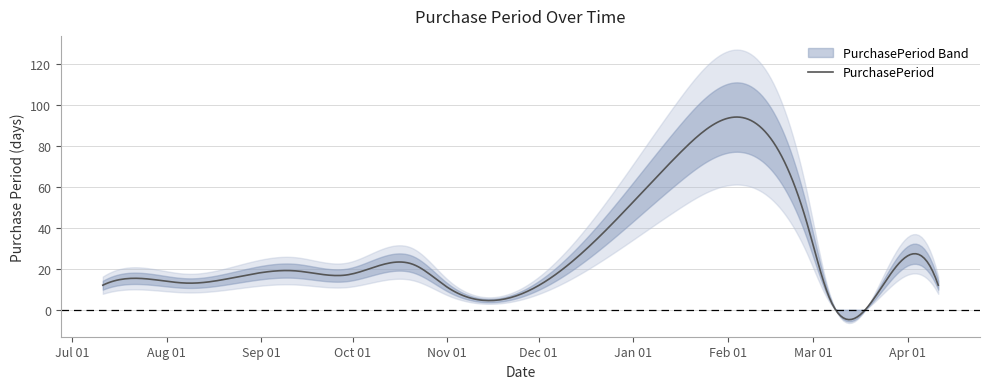

Does the chart display data point markers on the line(s)?

No